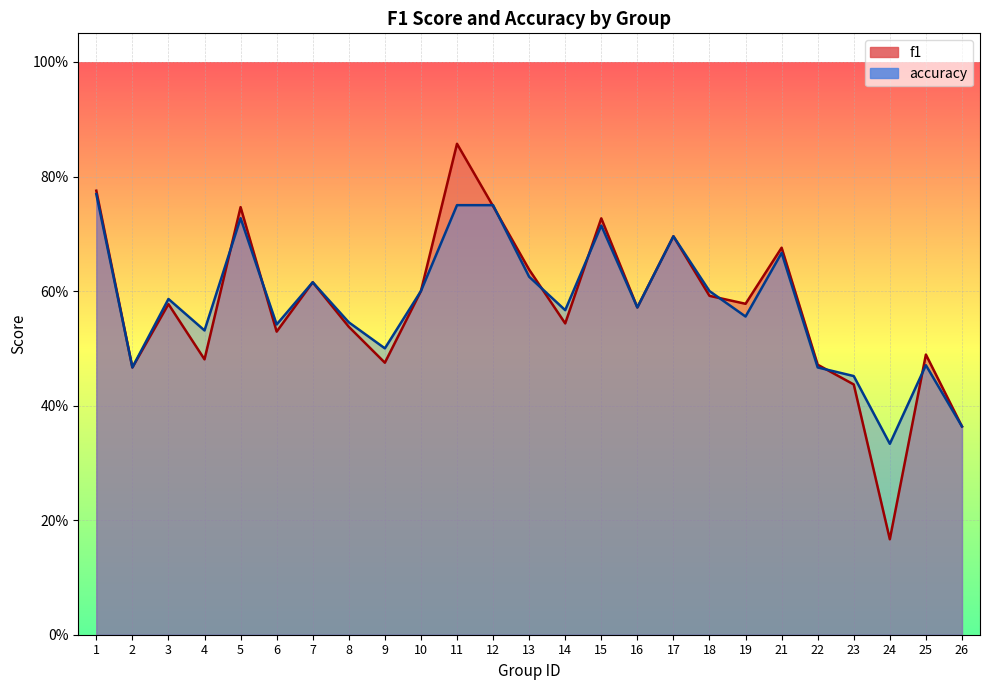

What is the maximum value for f1?

0.9